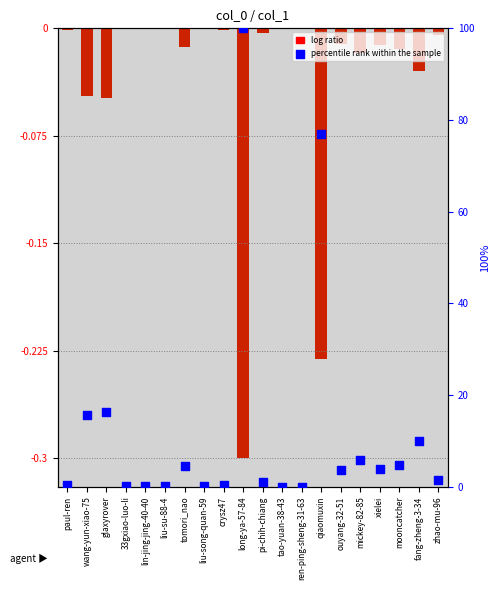

Is the value of log ratio at 33gxiao-luo-li greater than the value of percentile rank within the sample at liu-su-88-4?

No